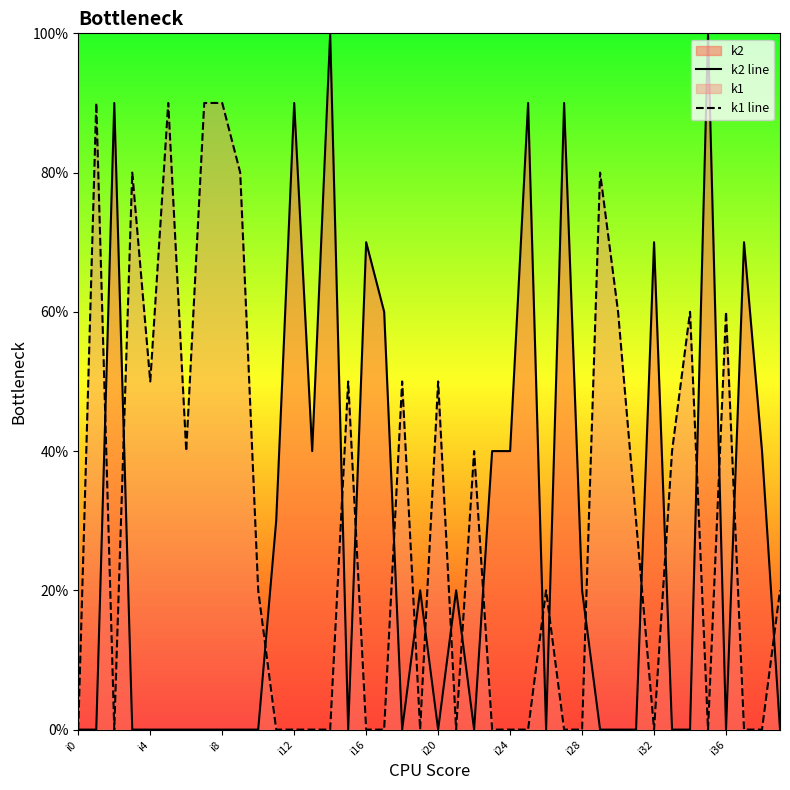

The k1 line series shows 6 at 22. True or false?

False